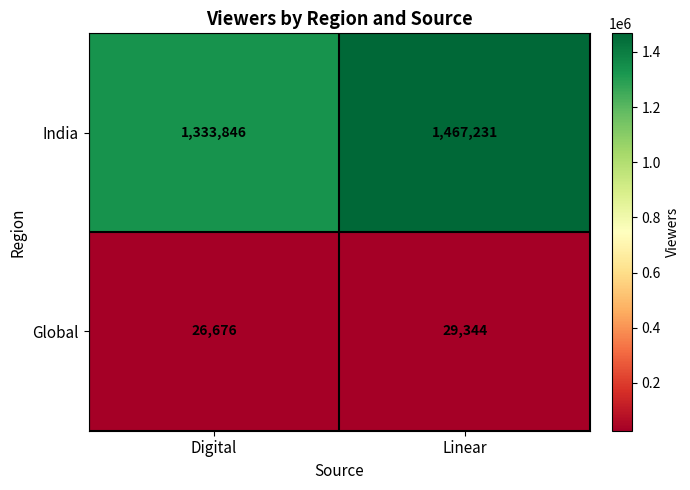

What is the difference between the maximum and minimum values in the India series?

133385